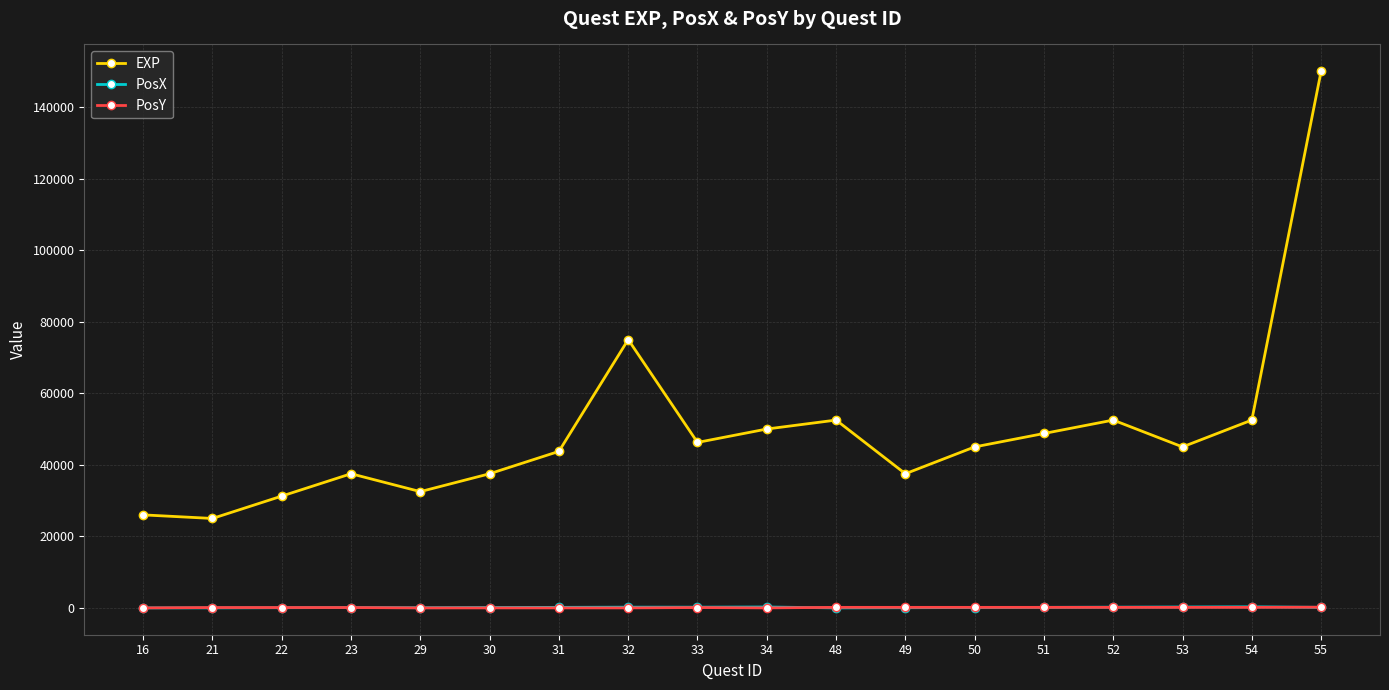

Which series has the largest range (max minus min)?

EXP